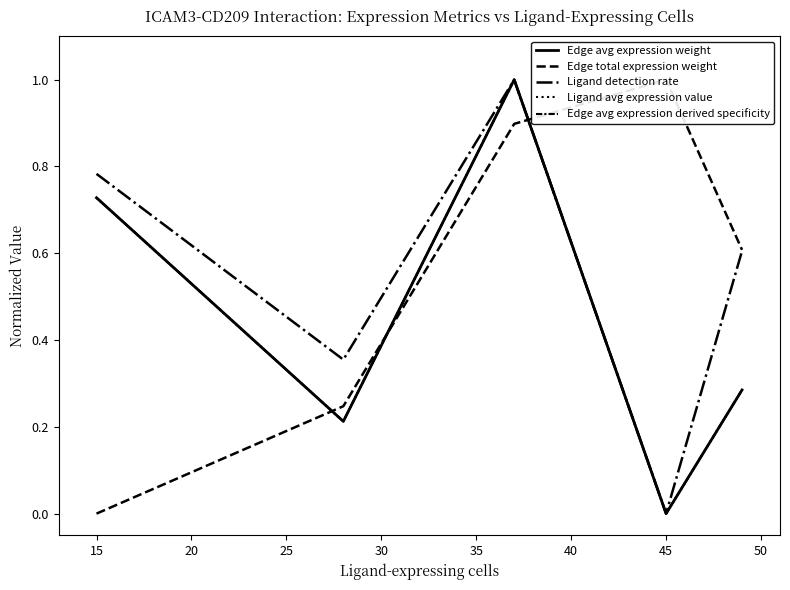

What is the sum of all Ligand detection rate values?

2.7